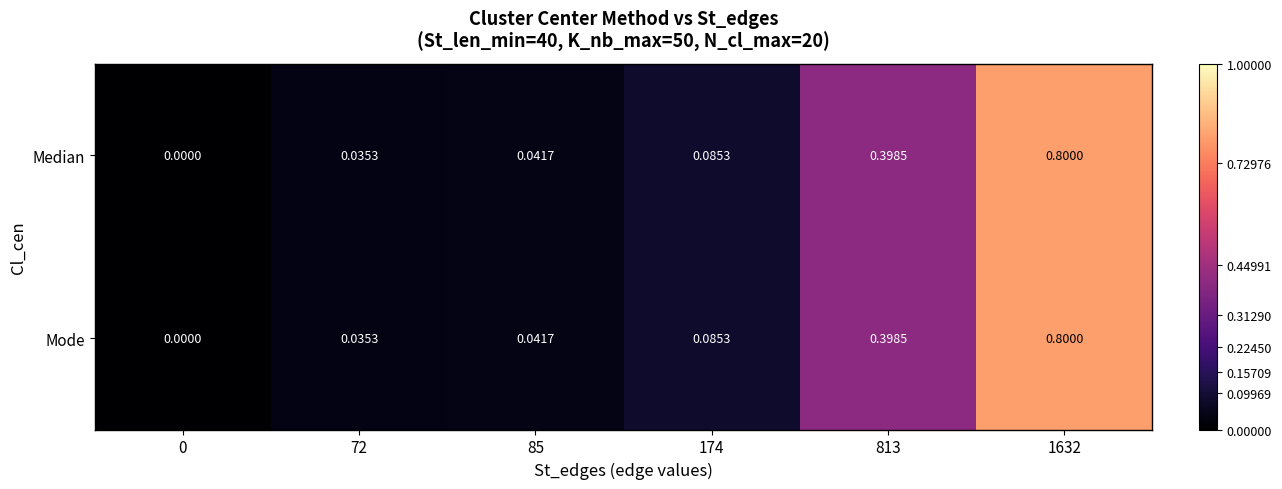

Is the value of Median at 1632 greater than the value of Mode at 85?

Yes